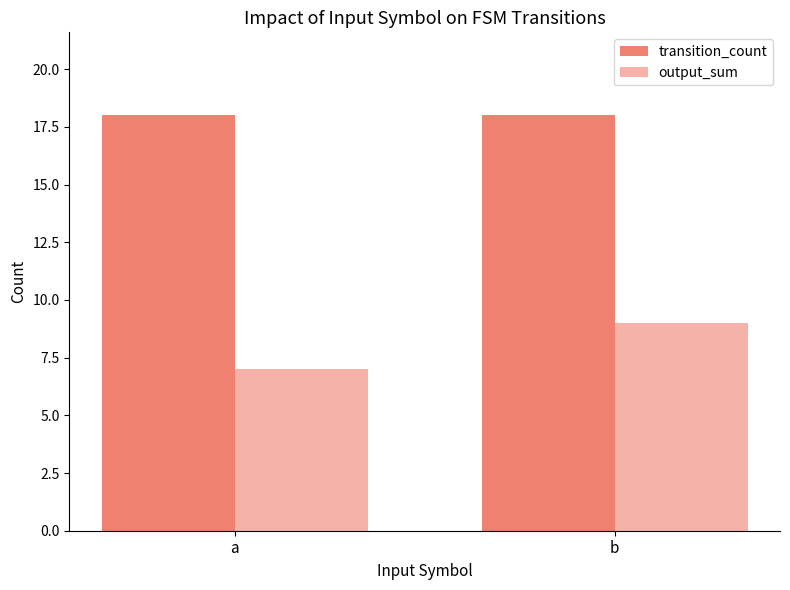

Are the bars horizontal?

No